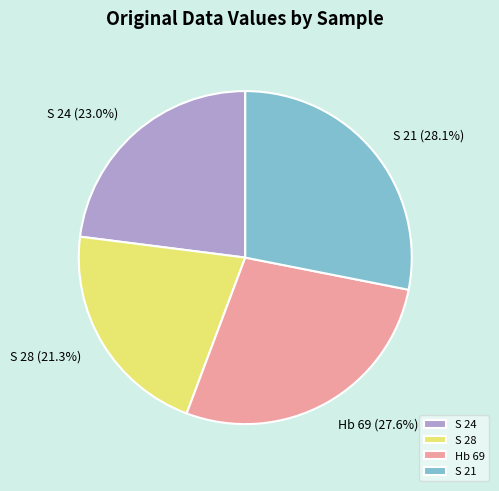

What is the smallest slice in the pie chart?

S 28